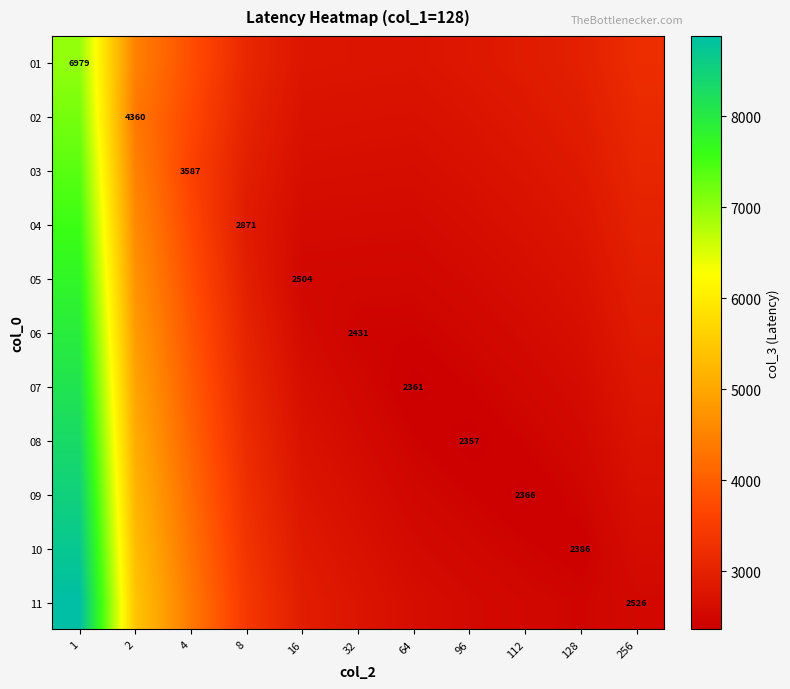

What is the maximum value for 01?

6979.3